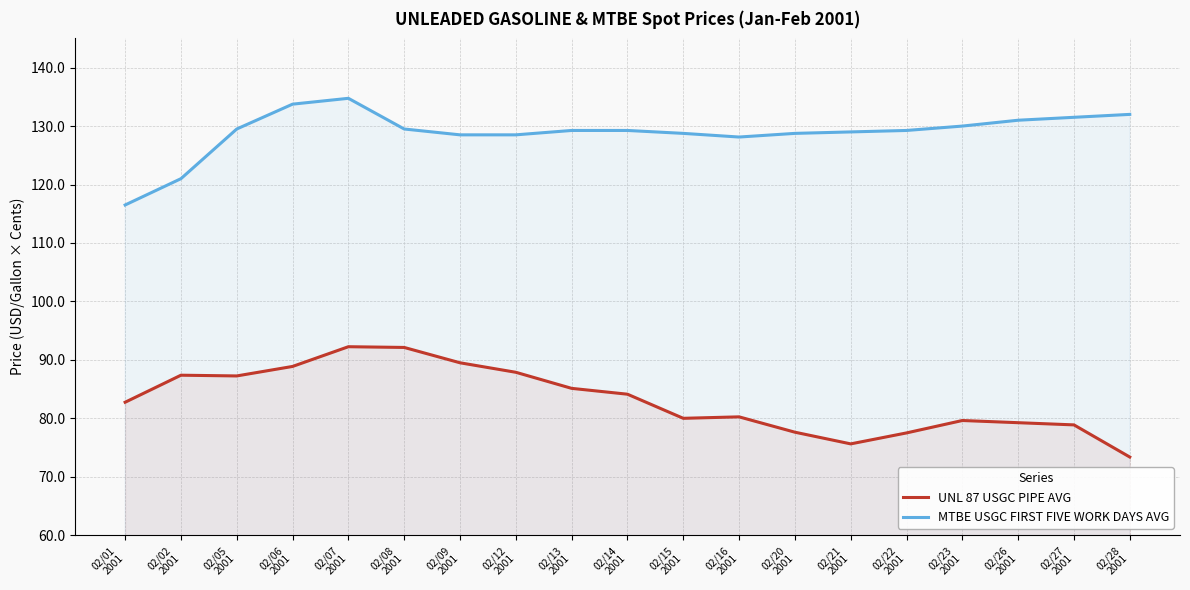

How many interior local valleys does the UNL 87 USGC PIPE AVG series have?

3